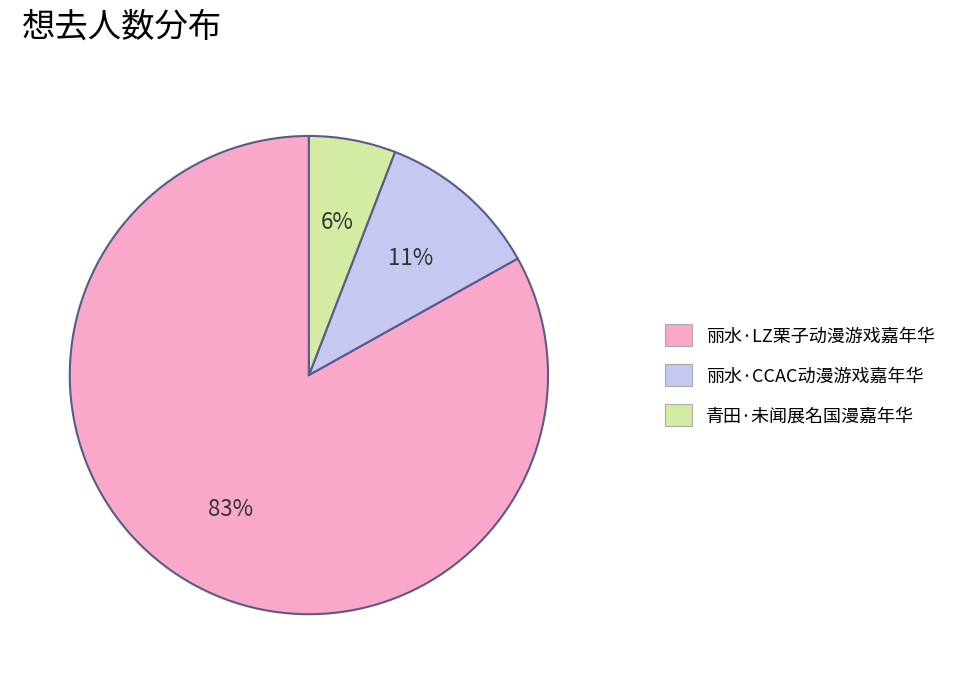

What percentage is the 丽水·CCAC动漫游戏嘉年华 slice, to the nearest percent?

11%